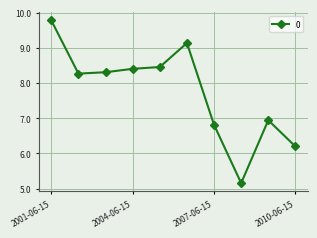

What is the smallest value displayed?

5.2